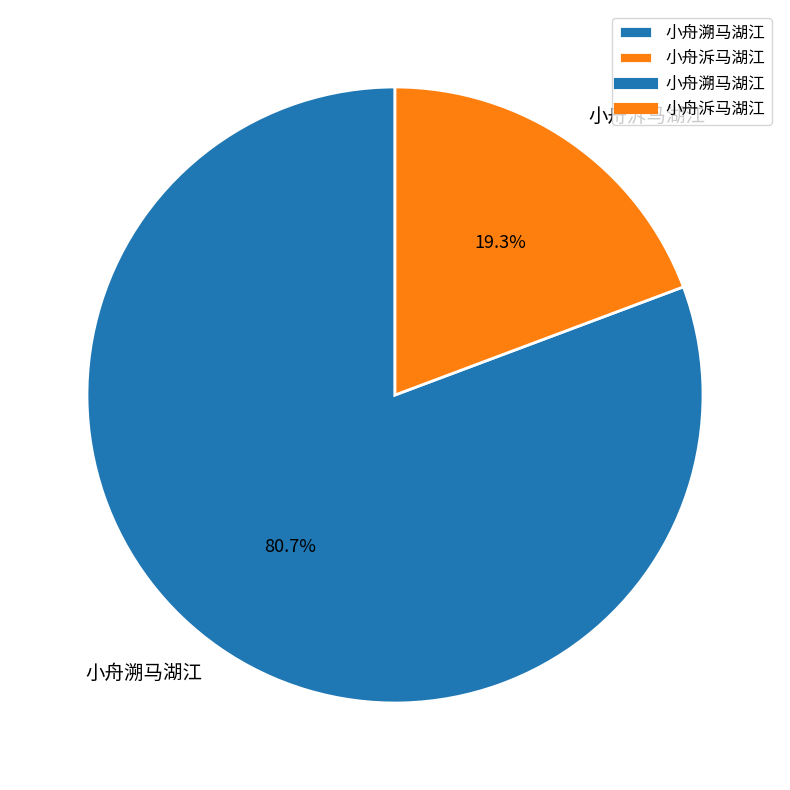

To the nearest percent, what is the combined percentage of 小舟溯马湖江 and 小舟泝马湖江?

100%